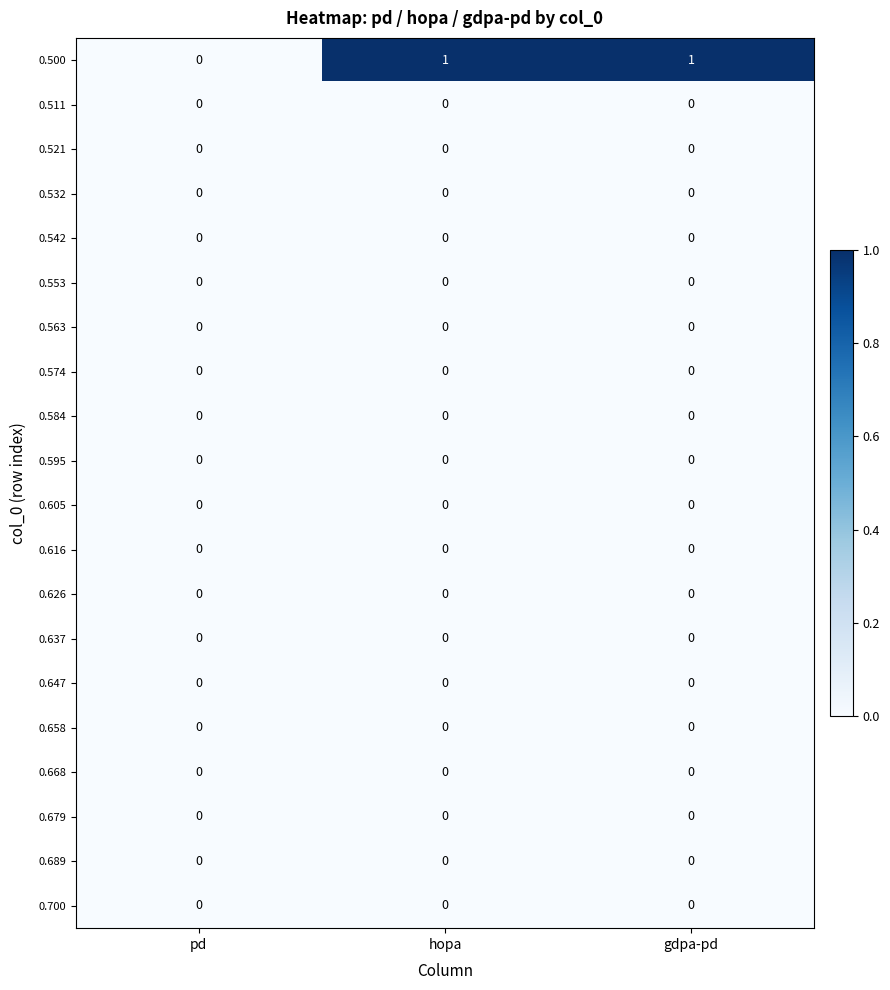

Which series changed the most between pd and hopa?

0.500